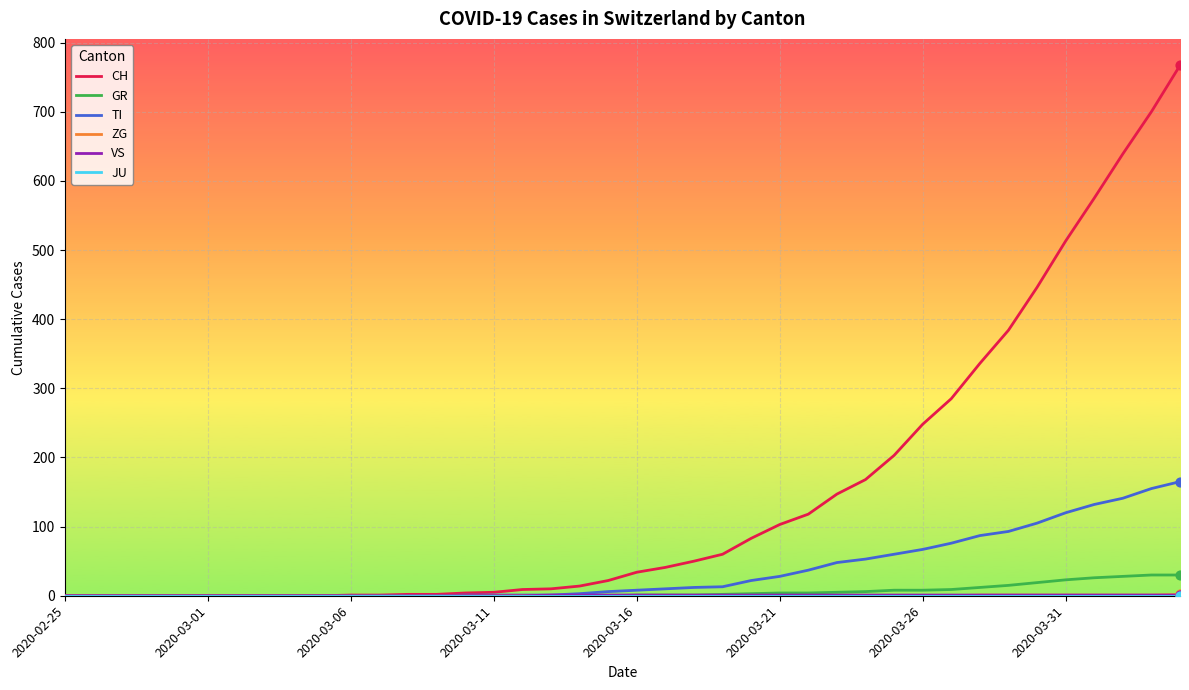

At how many categories does at least one series exceed 463?

5